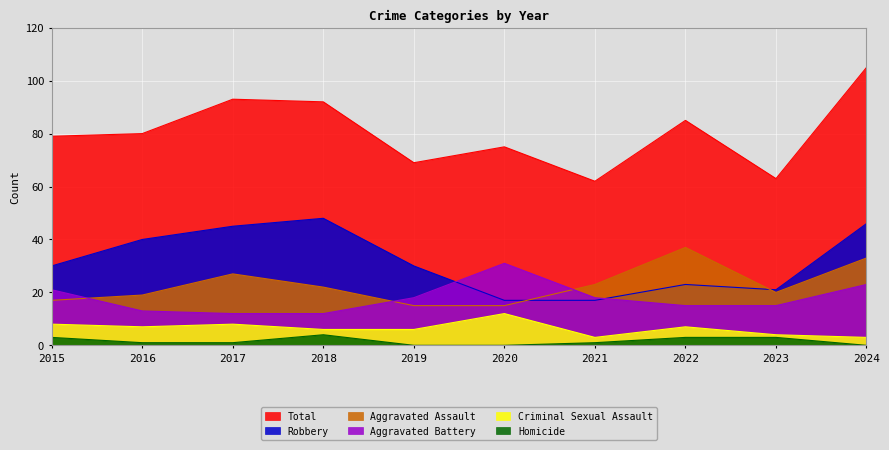

How many intersections are there between Aggravated Assault and Aggravated Battery?

3